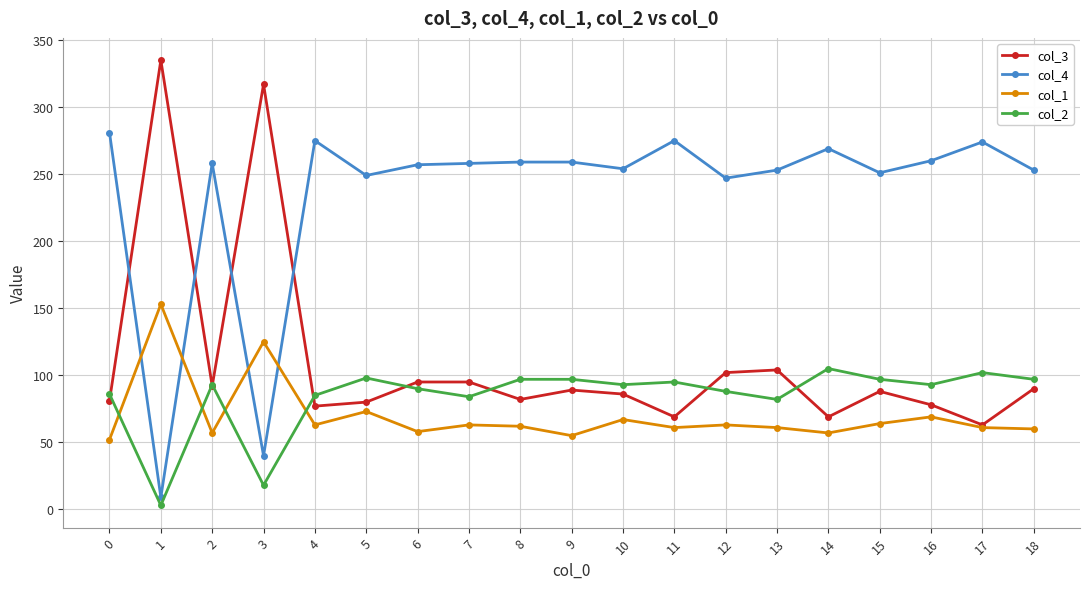

What is the difference between the maximum and second lowest values in the col_3 series?

266